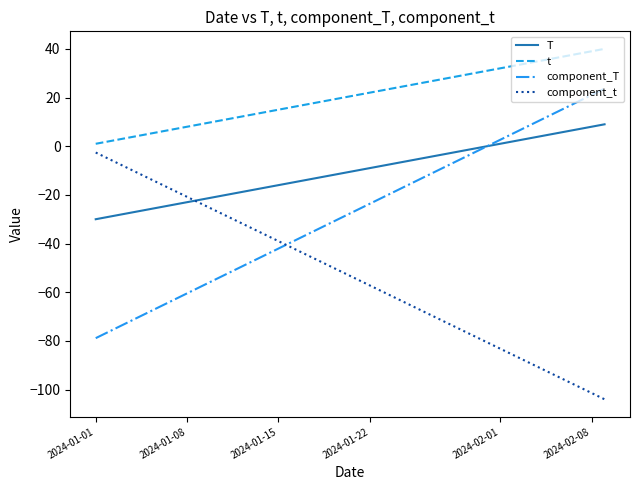

After their last crossing, which series has the higher values: component_t or component_T?

component_T